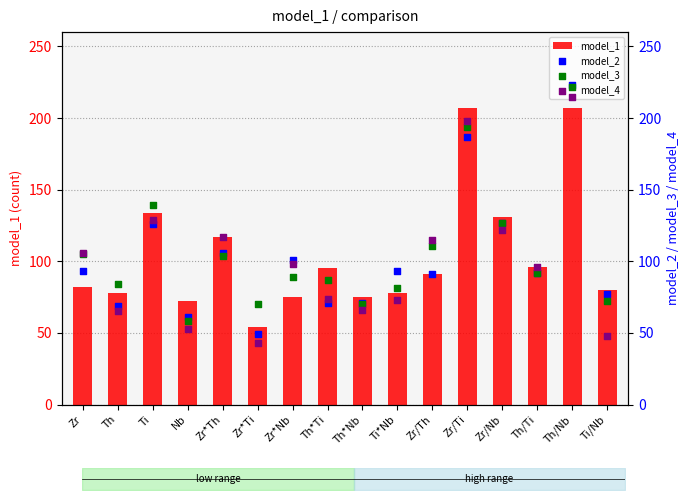

At which category is the sum across all series the highest?

Th/Nb